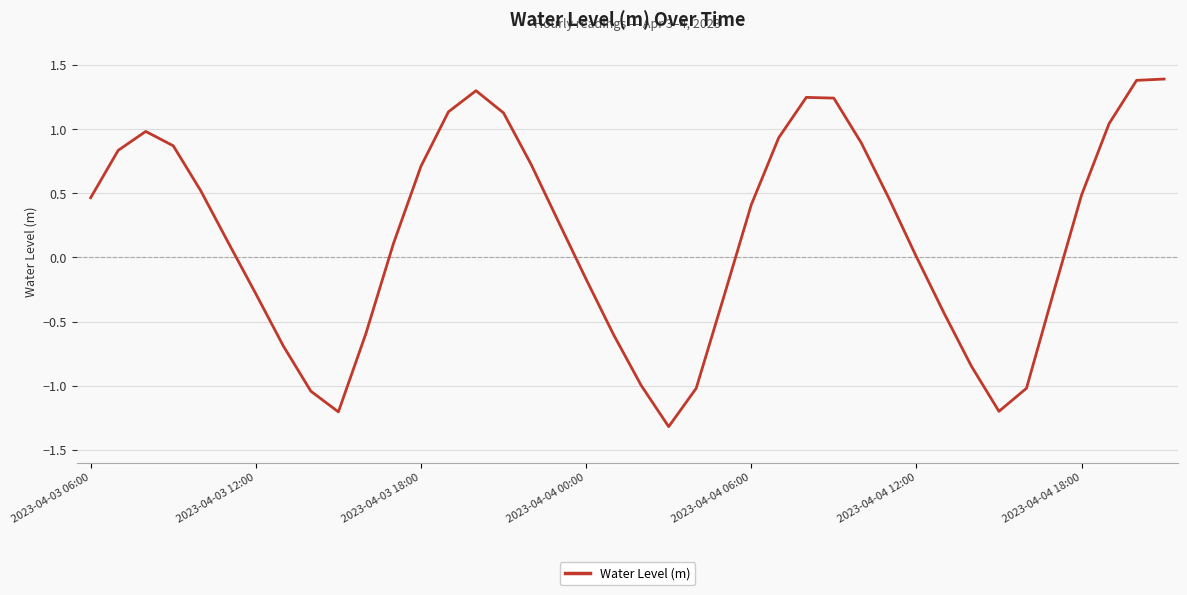

What is the greatest value displayed?

1.4